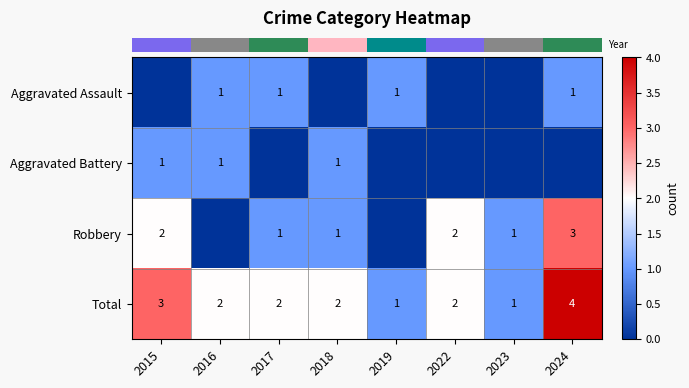

Which category has the highest value across all series?

2024